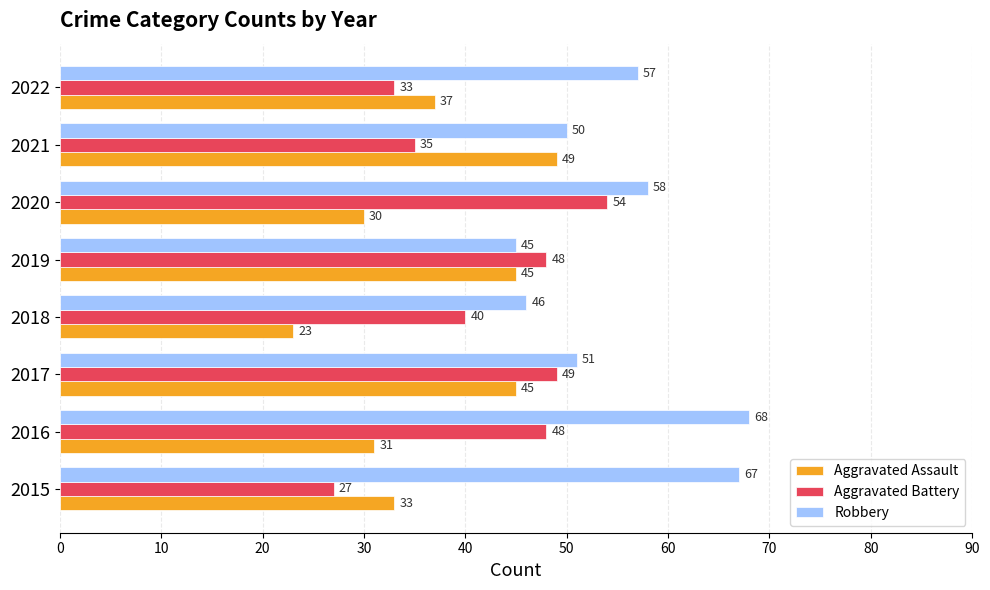

How many categories are shown in the chart?

8